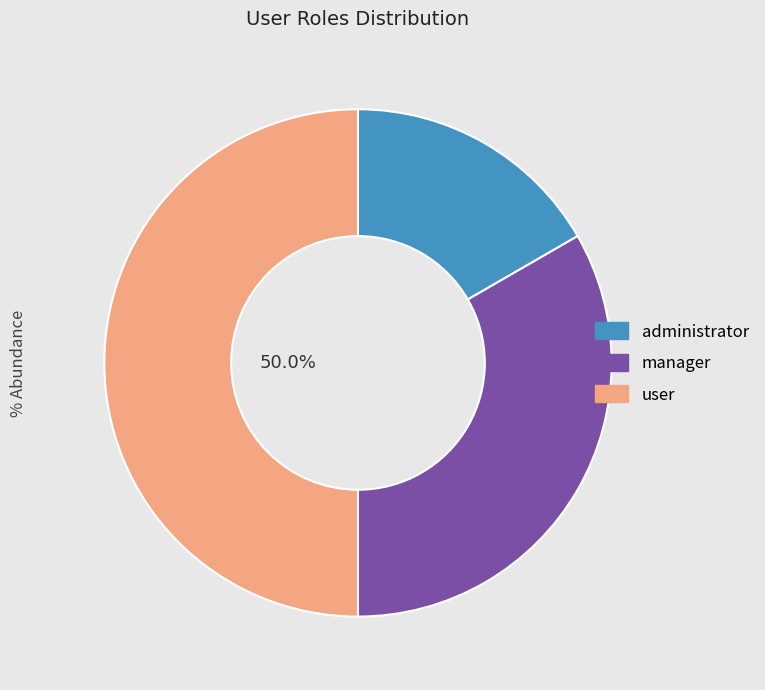

Which category has the biggest portion of the pie?

user